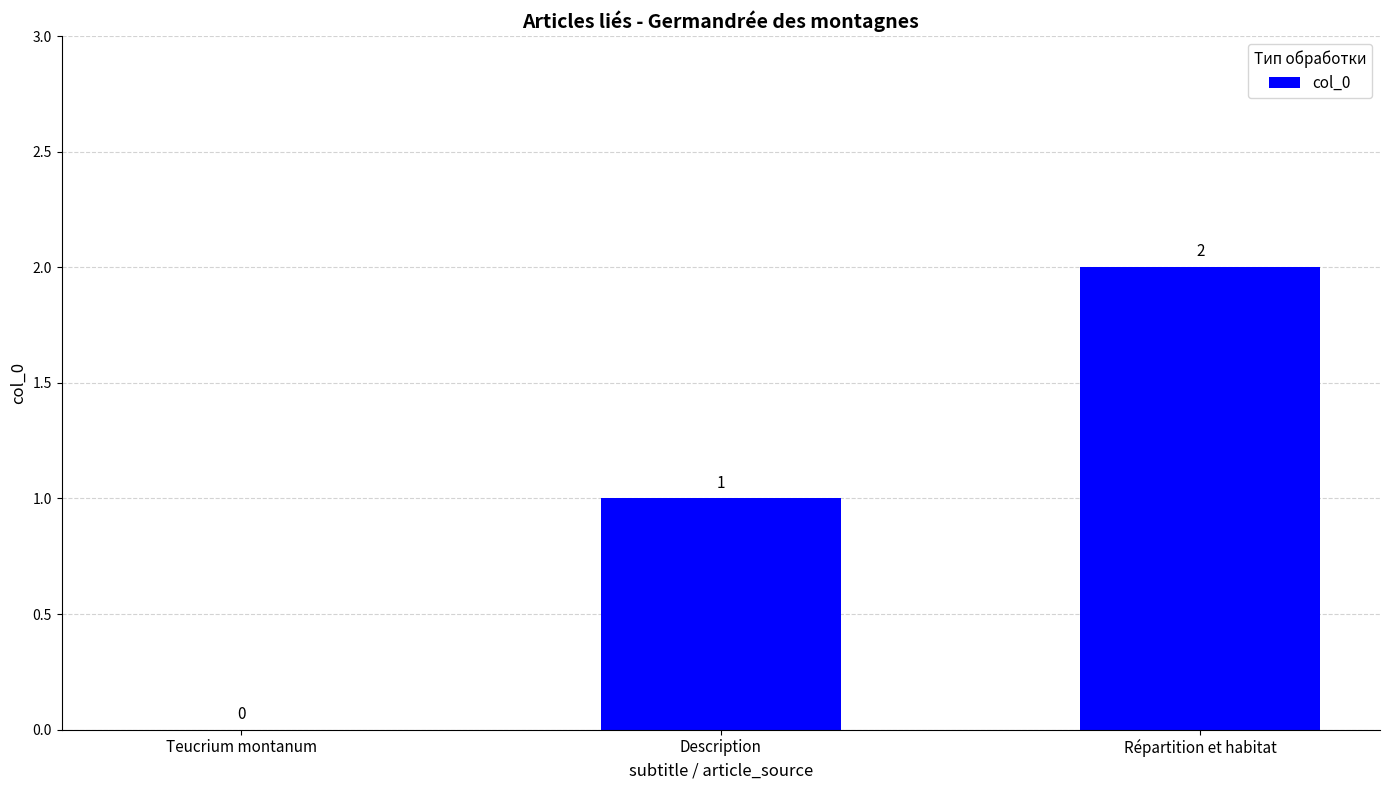

Count the number of categories in the chart.

3